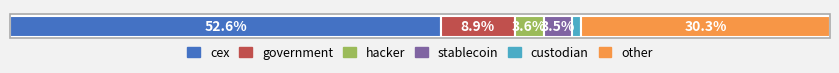

What are all the series names shown in the legend?

cex, government, hacker, stablecoin, custodian, other